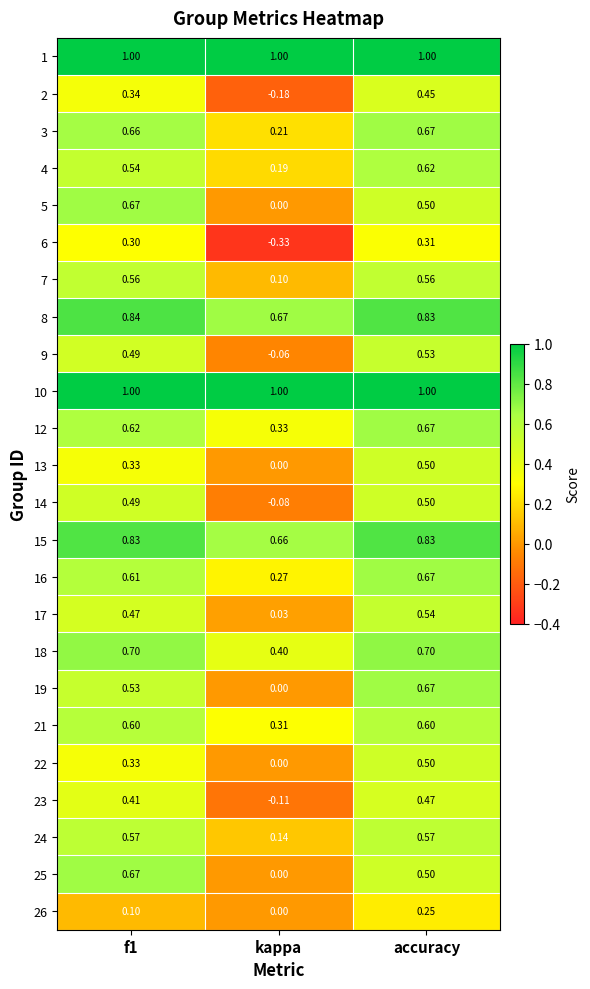

At which category is the sum across all series the highest?

accuracy